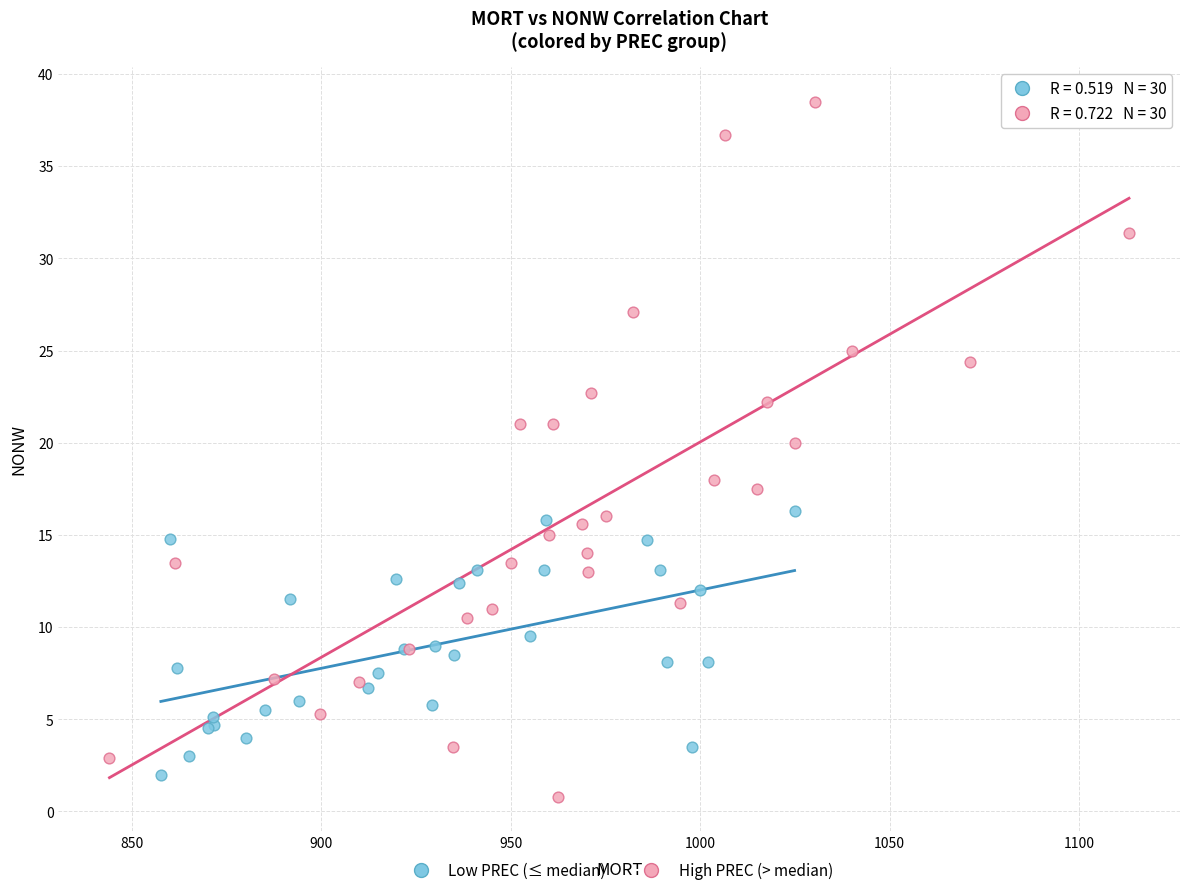

Which series has the widest spread of Y values?

High PREC (> median)